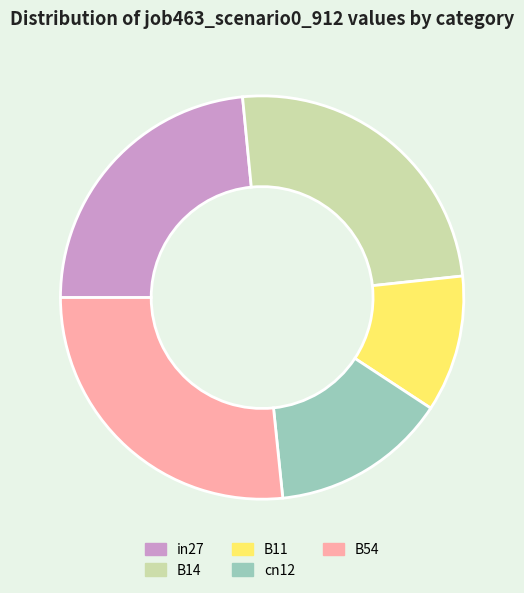

How many segments does this pie chart have?

5